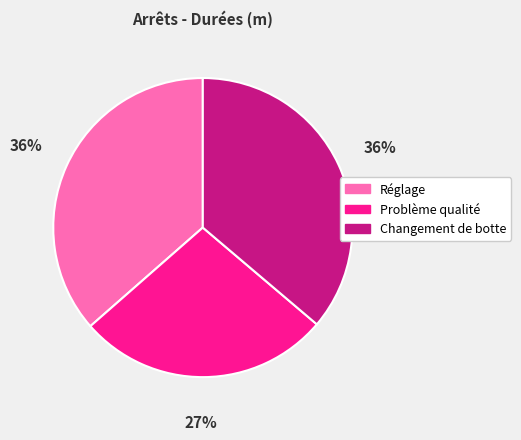

Is there any slice that represents more than half of the pie?

No